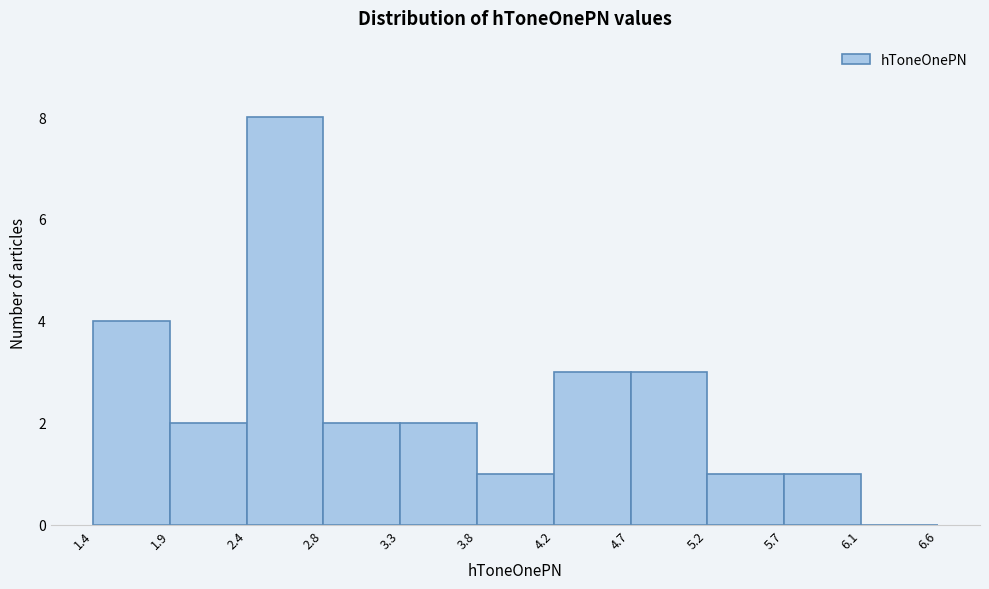

Which range on the x-axis has the tallest bar?

2.4 to 2.8